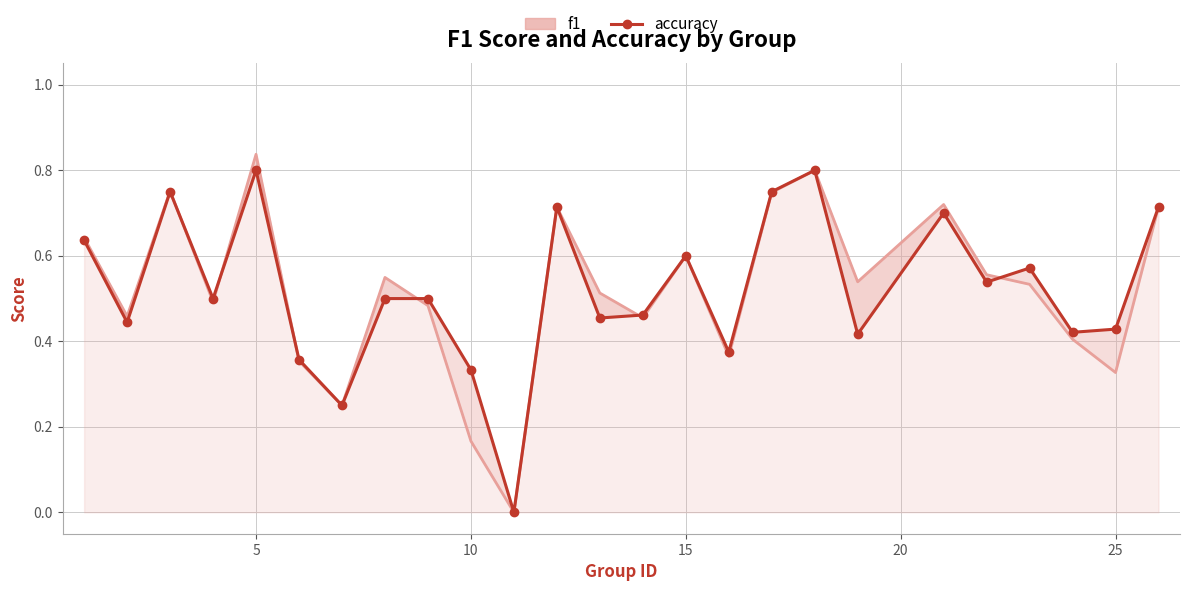

After their last crossing, which series has the higher values: f1 or accuracy?

accuracy